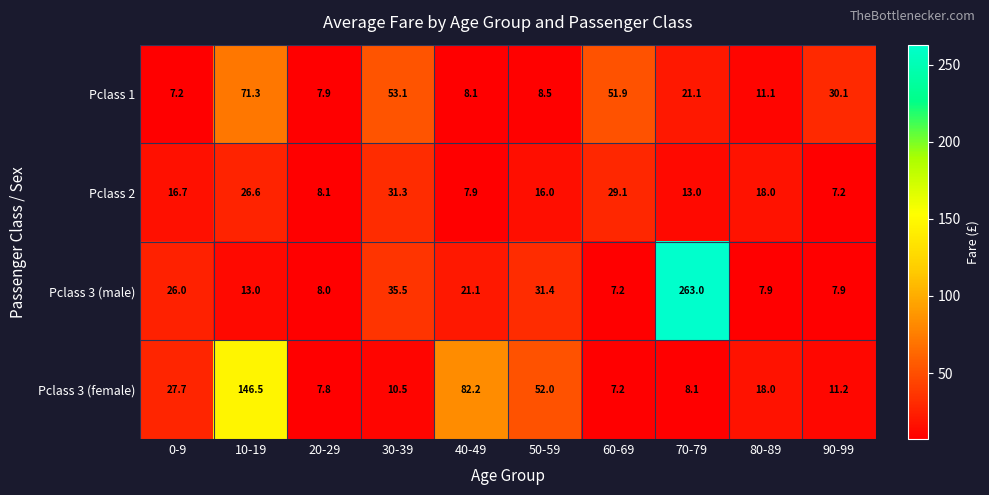

Which category has the highest value in the Pclass 1 series?

10-19